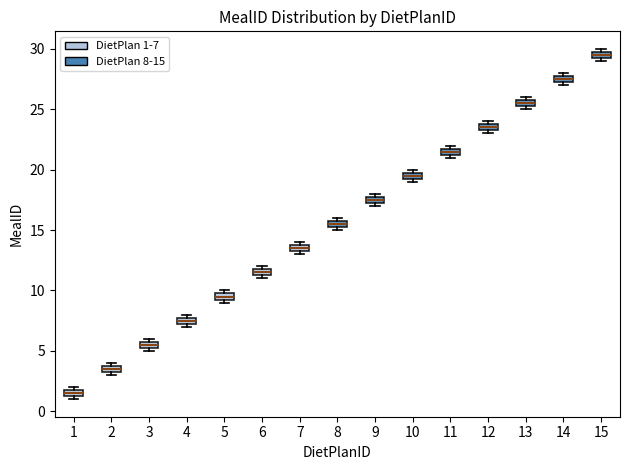

Where is the upper edge of the box at x = 7 on the y-axis? The values are not printed on the chart, so give them approximately, as read against the axis.

14.0